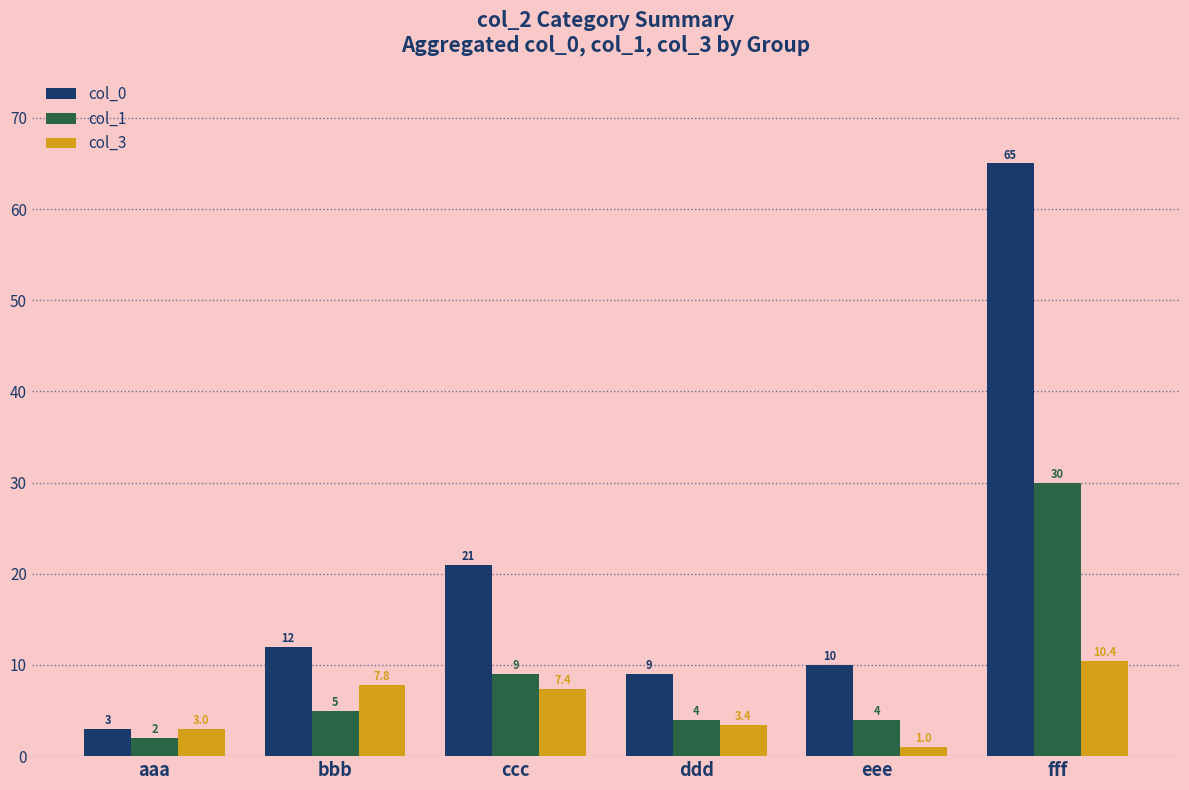

Reading left to right, list all the values displayed in this chart.

col_0: 3.0	12.0	21.0	9.0	10.0	65.0
col_1: 2.0	5.0	9.0	4.0	4.0	30.0
col_3: 3.0	7.8	7.4	3.4	1.0	10.4